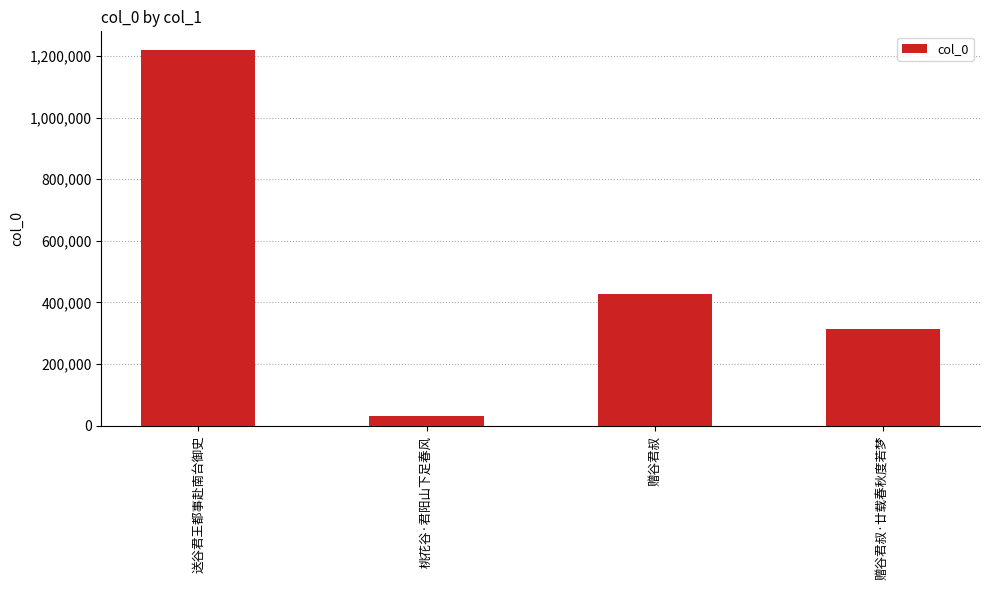

List the labels in order of value, largest first.

送谷君王都事赴南台御史, 赠谷君叔, 赠谷君叔·廿载春秋度若梦, 桃花谷·君阳山下足春风